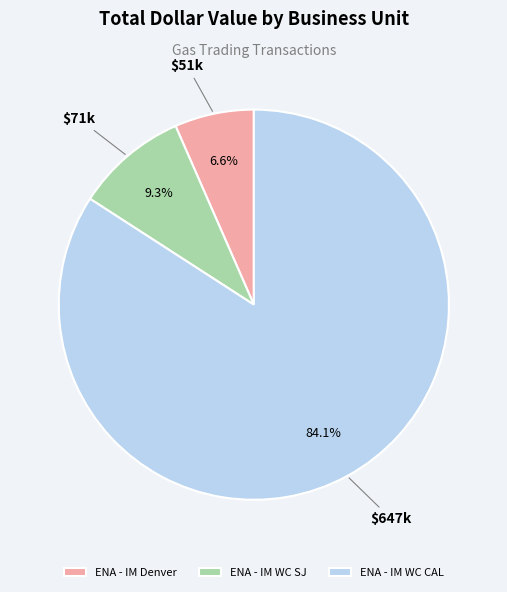

To the nearest percent, what is the average slice percentage?

33%